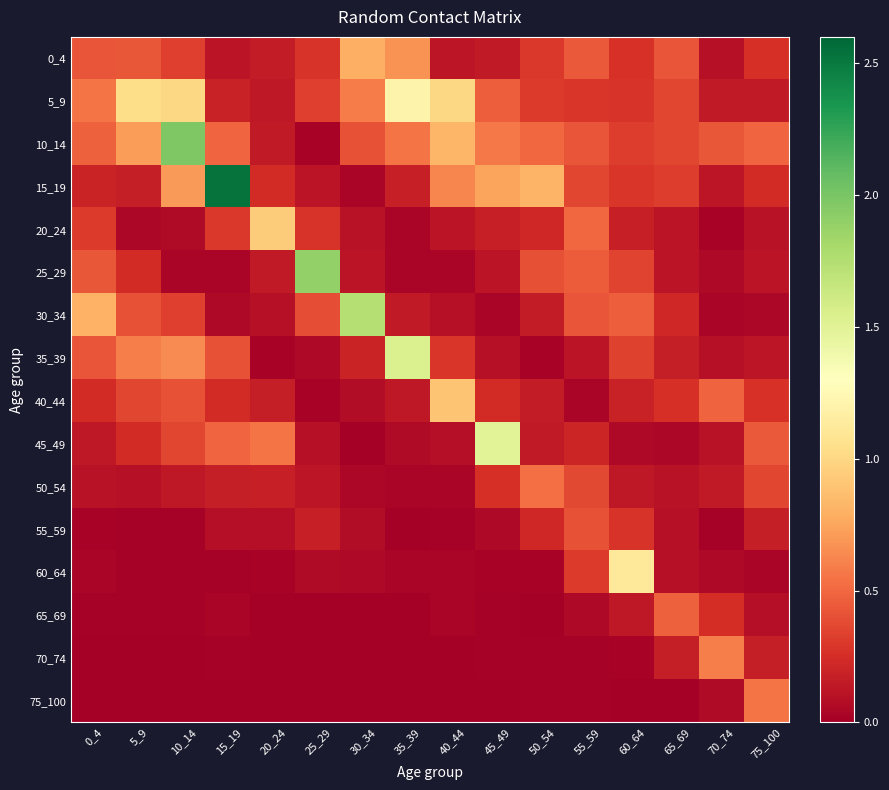

Between 75_100 and 50_54, which is larger?

50_54